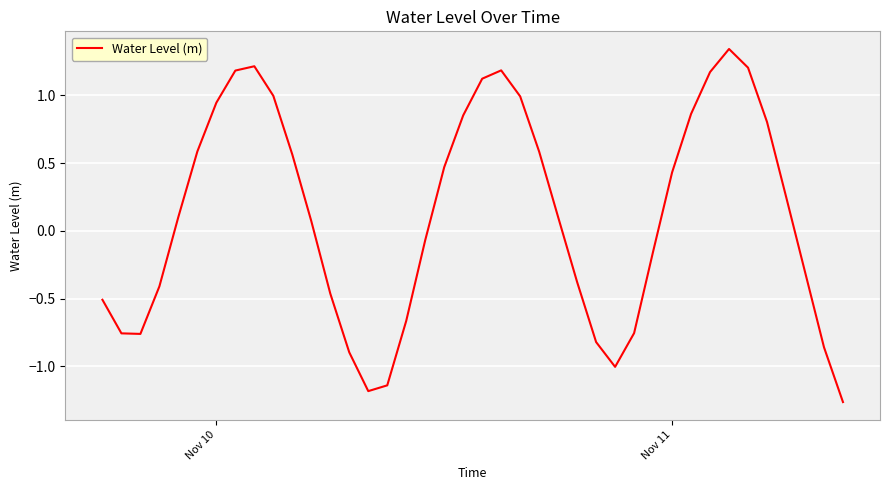

What is the difference between the maximum and minimum values?

2.6